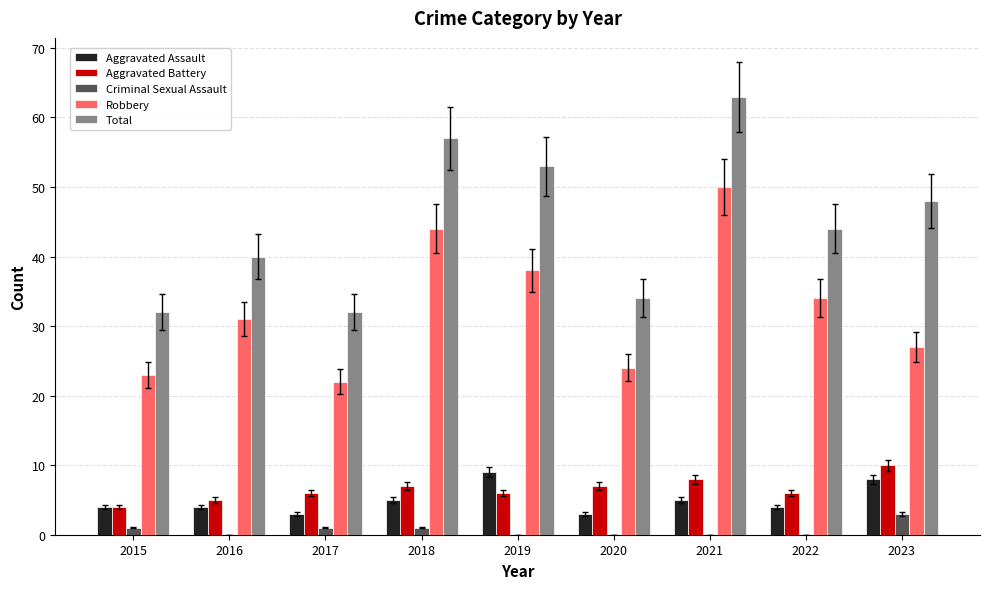

Which series has the largest total across all categories?

Total